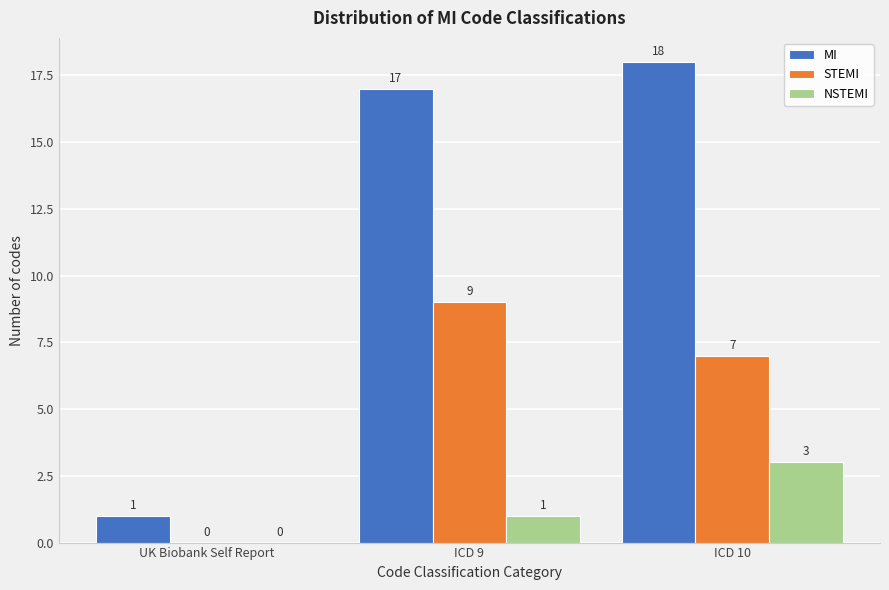

Reading left to right, list all the values displayed in this chart.

MI: UK Biobank Self Report=1	ICD 9=17	ICD 10=18
STEMI: UK Biobank Self Report=0	ICD 9=9	ICD 10=7
NSTEMI: UK Biobank Self Report=0	ICD 9=1	ICD 10=3